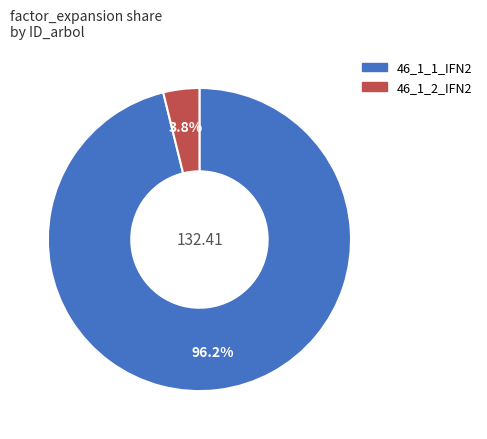

How many segments does this pie chart have?

2